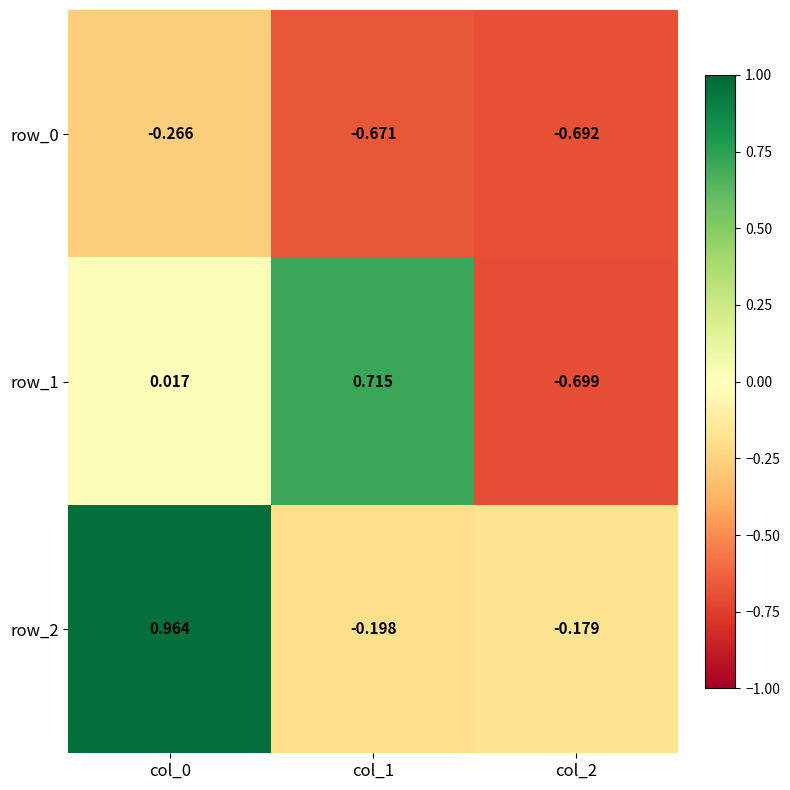

Which label corresponds to the smallest value in the chart?

col_2